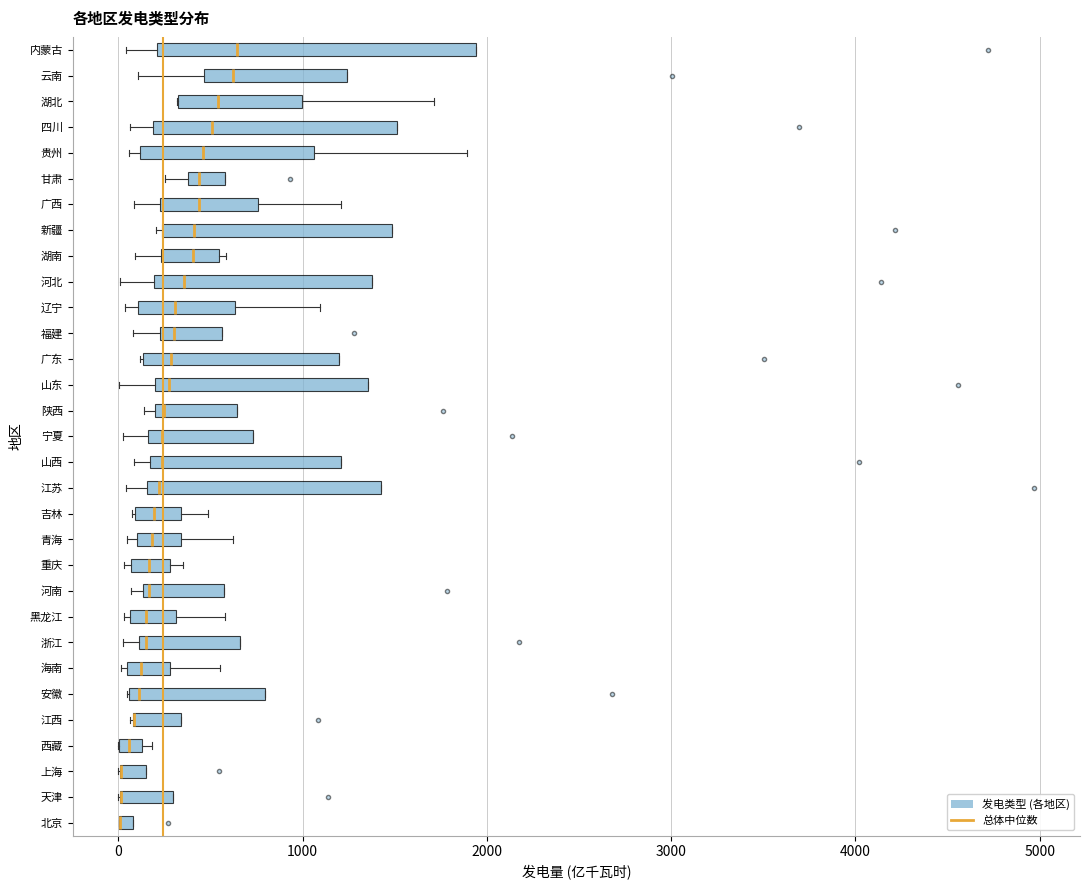

Where is the right edge of the box for 山西 on the x-axis? The values are not printed on the chart, so give them approximately, as read against the axis.

1200